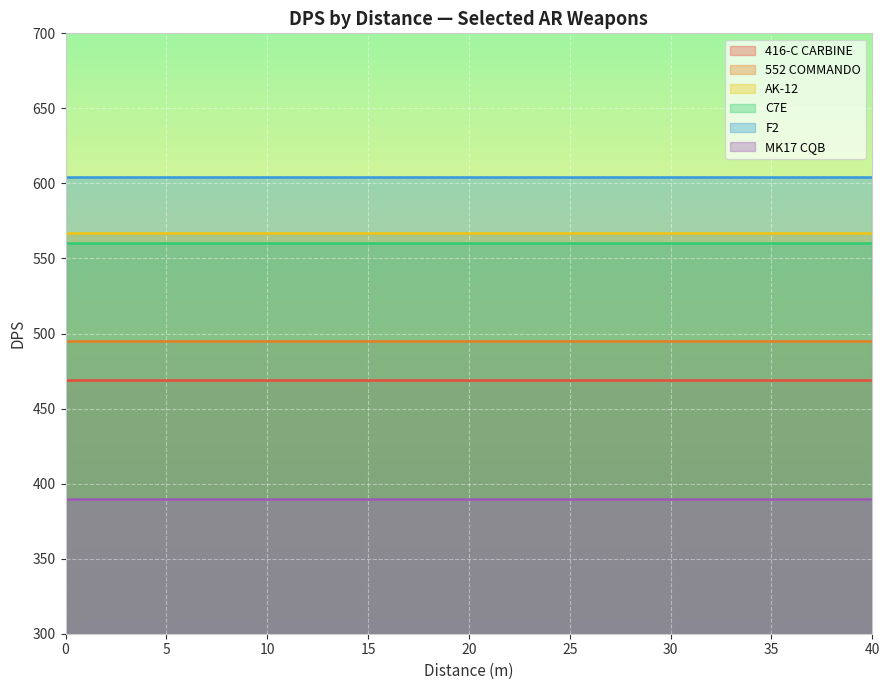

Reading right to left, transcribe all the data shown in this chart.

416-C CARBINE: 469	469	469	469	469	469	469	469	469	469	469	469	469	469	469	469	469	469	469	469	469
552 COMMANDO: 495	495	495	495	495	495	495	495	495	495	495	495	495	495	495	495	495	495	495	495	495
AK-12: 567	567	567	567	567	567	567	567	567	567	567	567	567	567	567	567	567	567	567	567	567
C7E: 560	560	560	560	560	560	560	560	560	560	560	560	560	560	560	560	560	560	560	560	560
F2: 604	604	604	604	604	604	604	604	604	604	604	604	604	604	604	604	604	604	604	604	604
MK17 CQB: 390	390	390	390	390	390	390	390	390	390	390	390	390	390	390	390	390	390	390	390	390